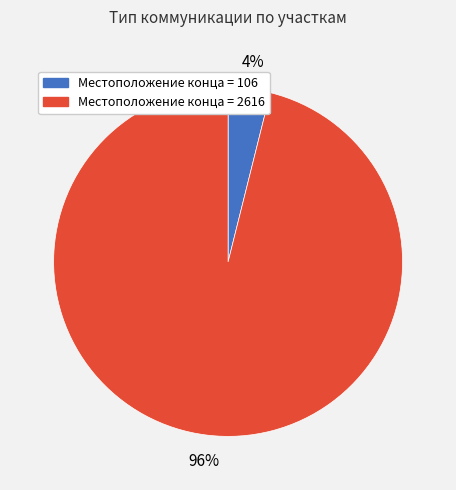

Is there any slice that represents more than half of the pie?

Yes